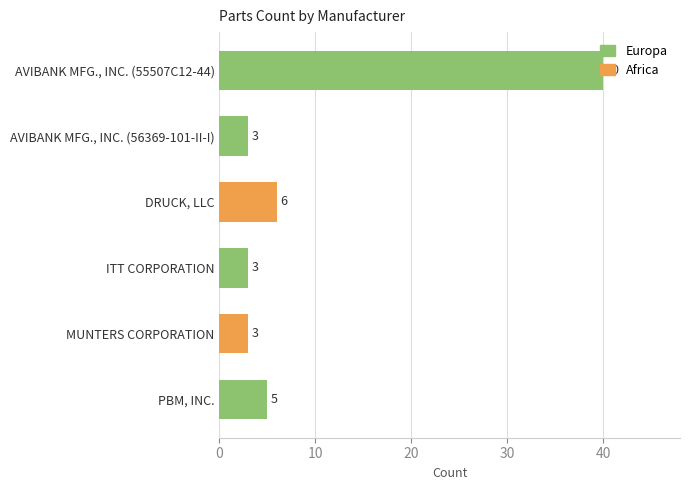

What is the label of the 3rd bar from the right?

ITT CORPORATION